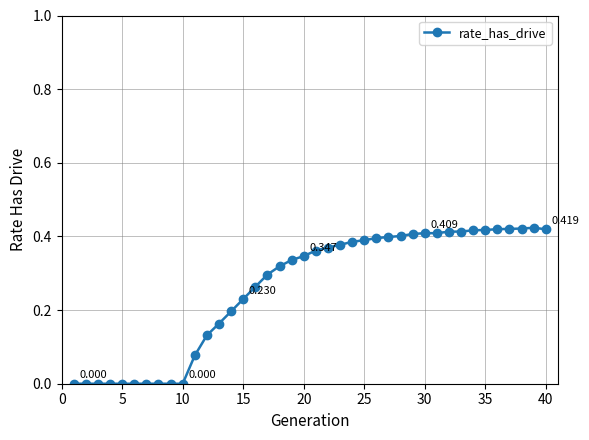

How many series are shown in this chart?

1